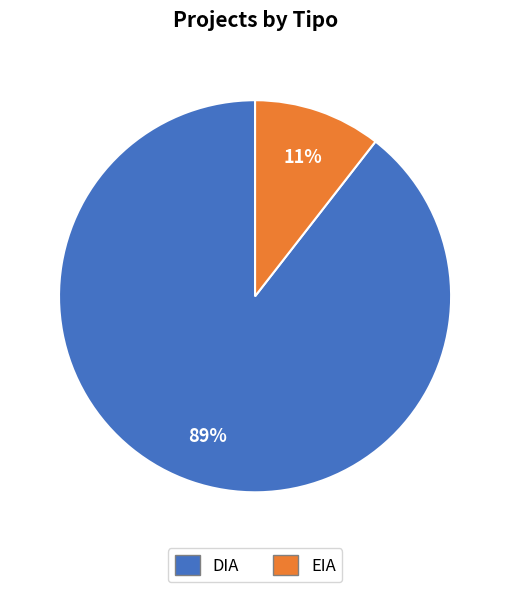

Which slice is the largest?

DIA